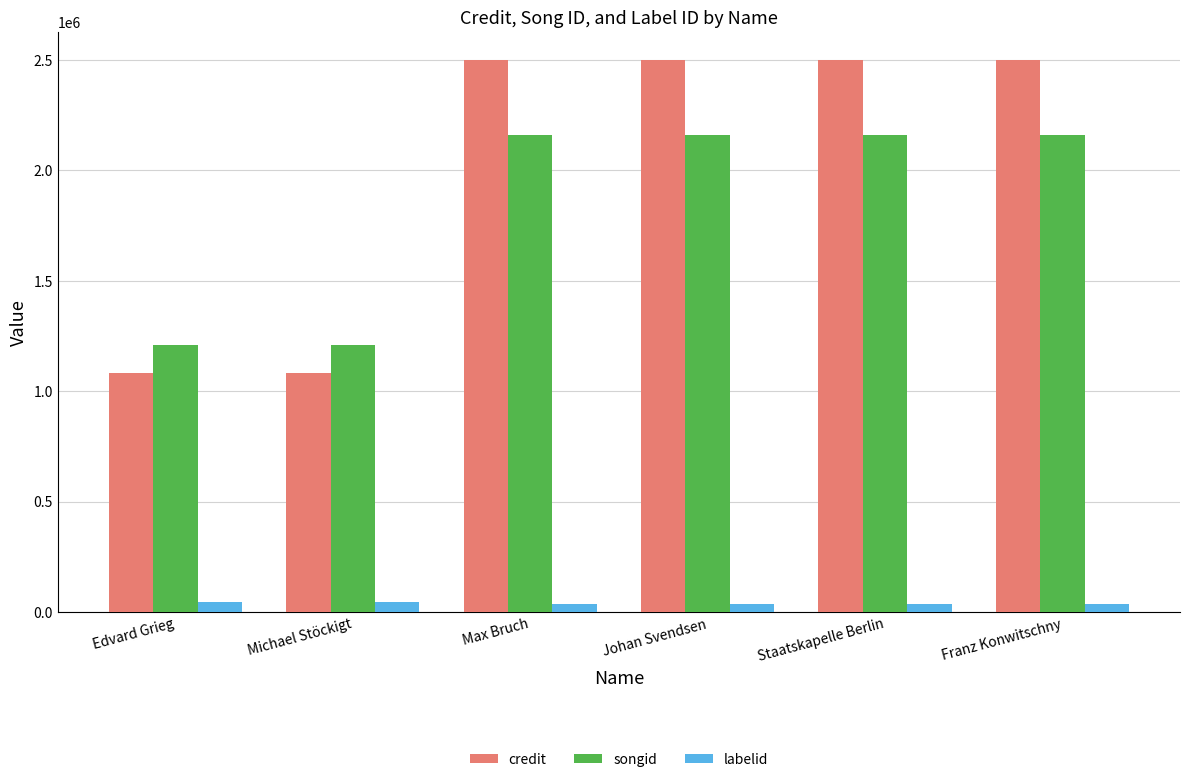

Which series has the largest range (max minus min)?

credit